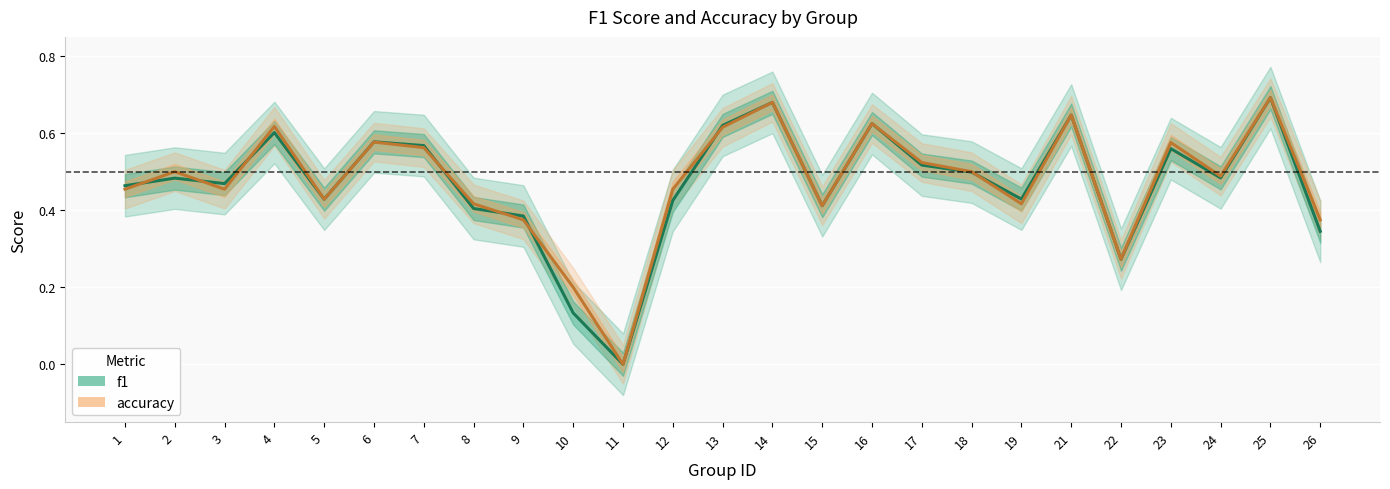

Rank the categories by f1 value from lowest to highest.

11, 10, 22, 26, 9, 8, 15, 12, 5, 19, 1, 3, 2, 24, 18, 17, 23, 7, 6, 4, 13, 16, 21, 14, 25